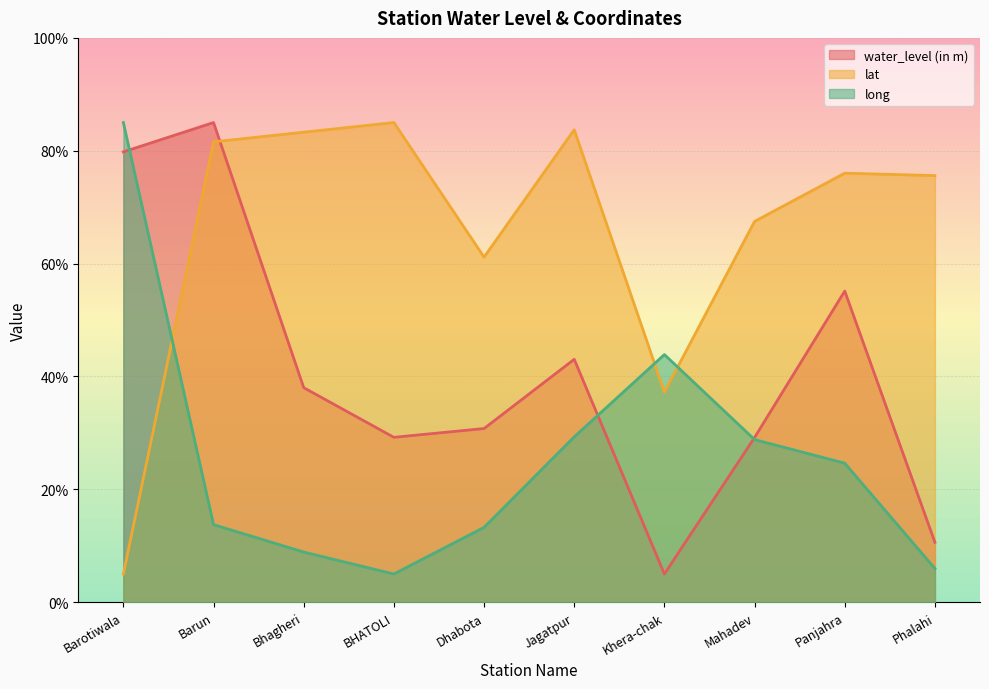

What is the difference between the second highest and minimum values in the lat series?

78.7